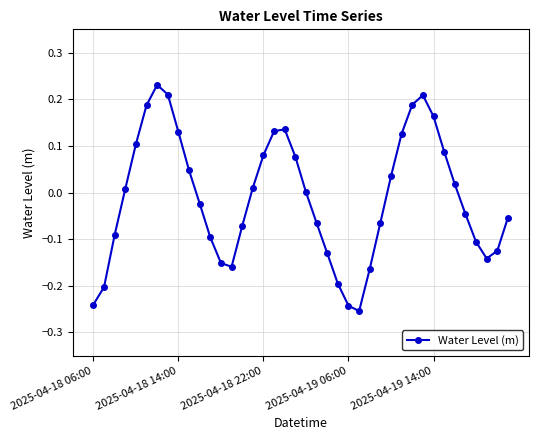

What is the difference between the maximum and minimum values?

0.5